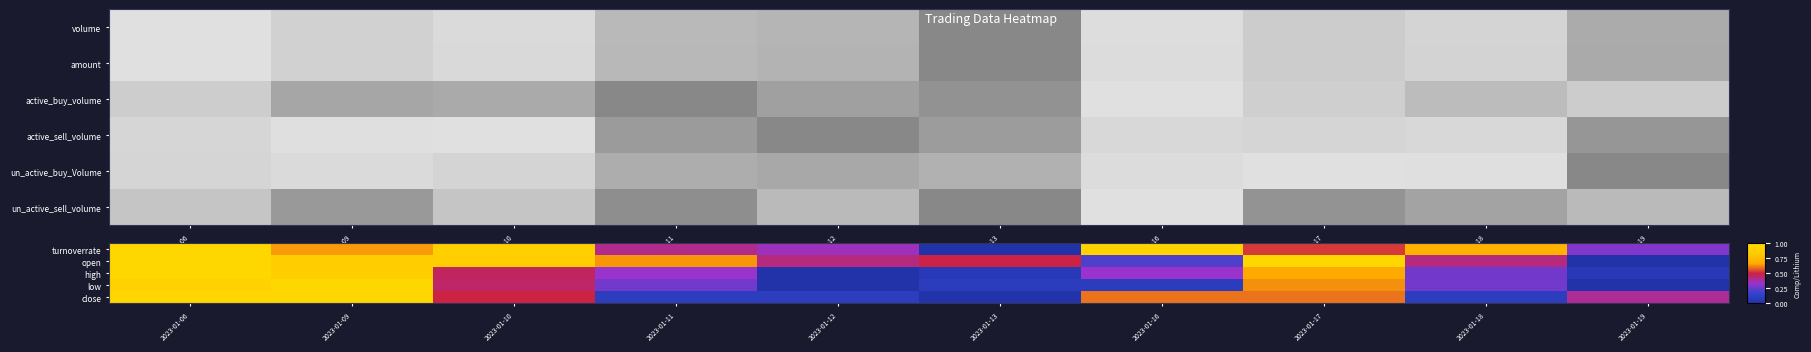

Rank the series at 2023-01-11 from lowest to highest value.

un_active_sell_volume, close, low, high, turnoverrate, open